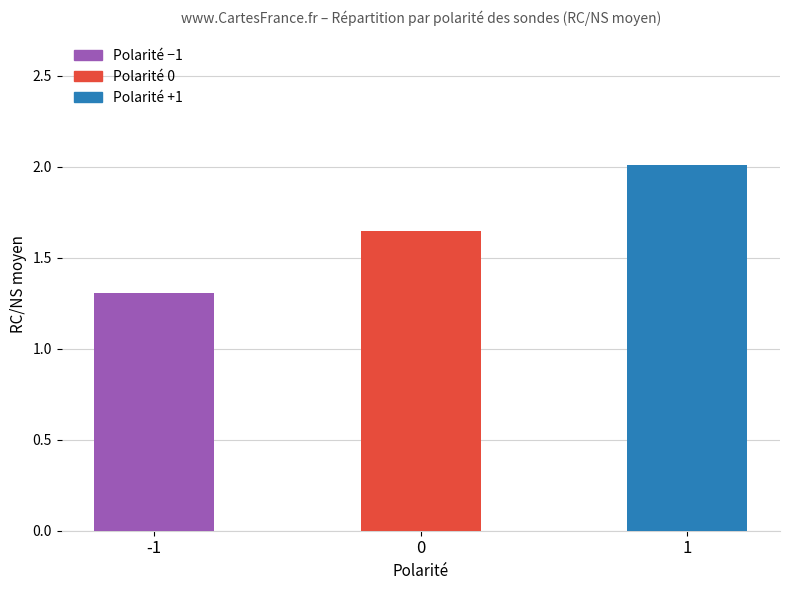

What is the average value?

1.7